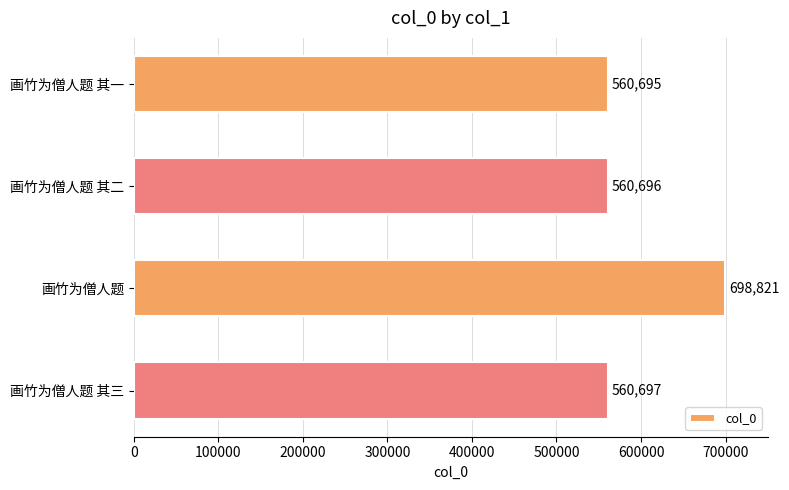

Rank the categories by value from highest to lowest.

画竹为僧人题, 画竹为僧人题 其三, 画竹为僧人题 其二, 画竹为僧人题 其一